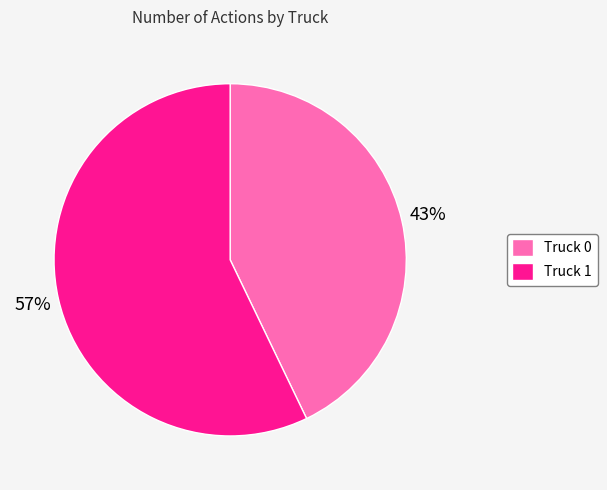

How many slices are in this pie chart?

2